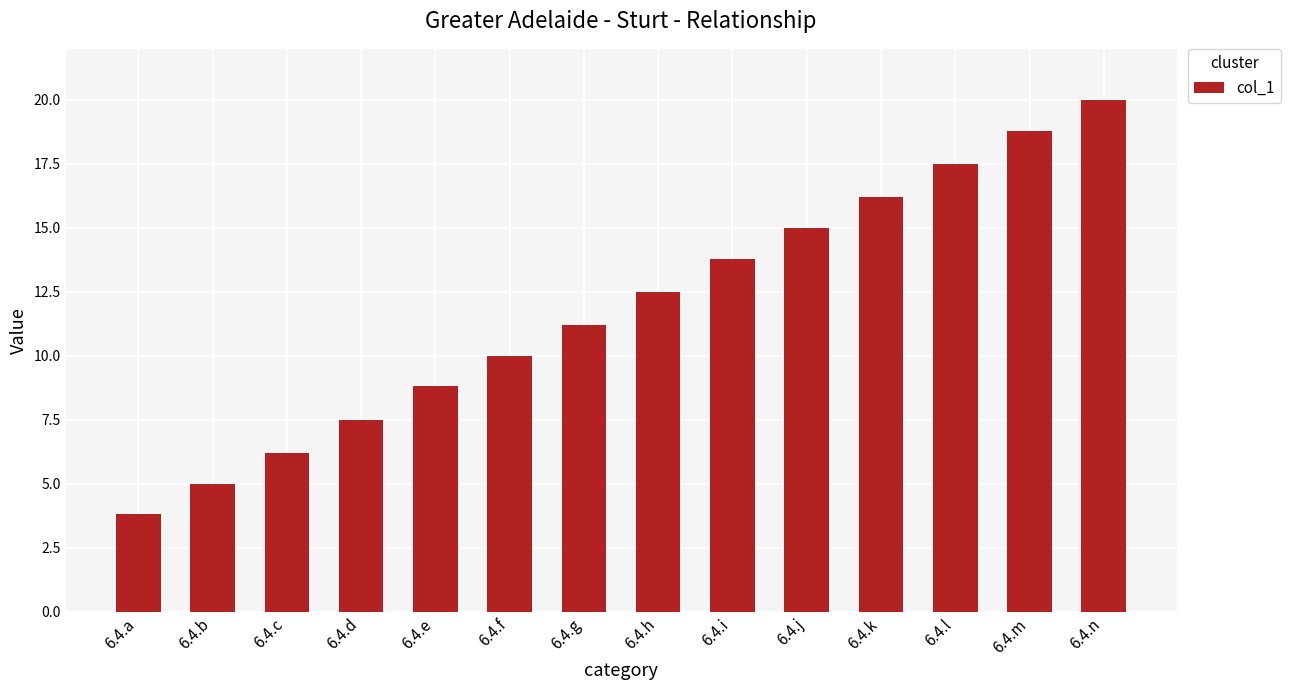

The value at 6.4.i is 22.3. True or false?

False